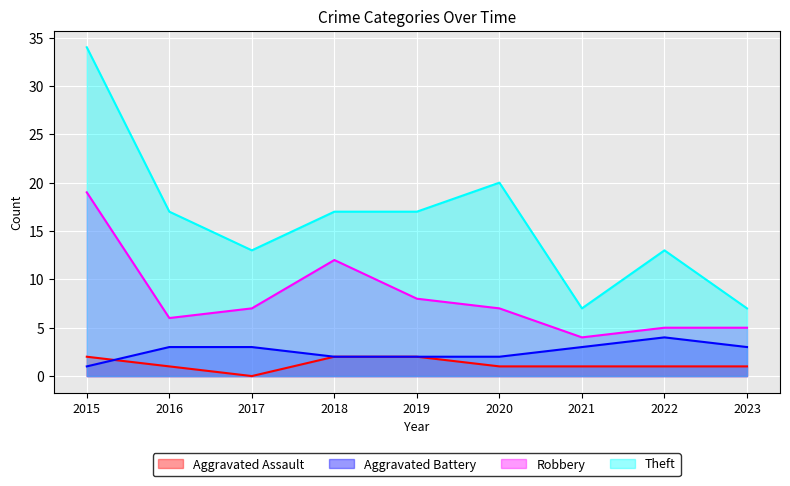

At which label is Robbery closest to 11?

2018